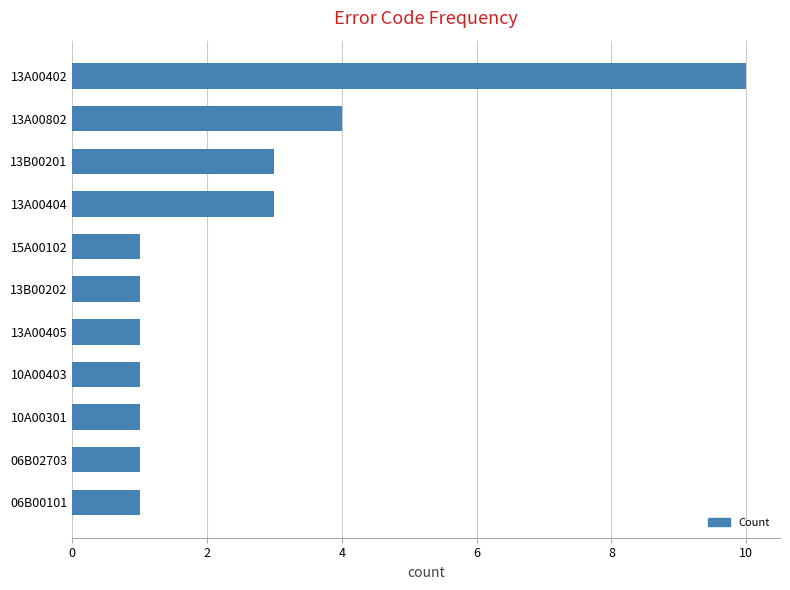

Count the values in the range 1 to 3.

9